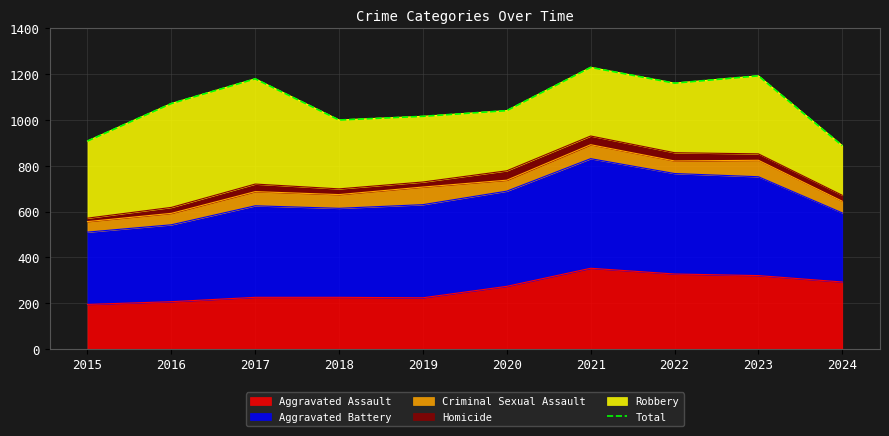

The chart shows a value of 1072 at 2016. True or false?

True